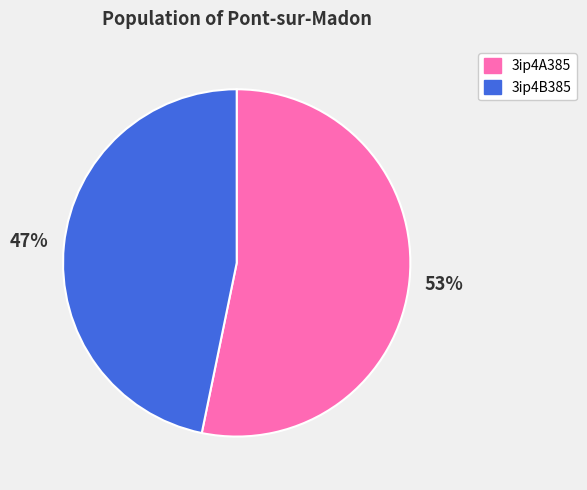

What percentage is the 3ip4B385 slice, to the nearest percent?

47%